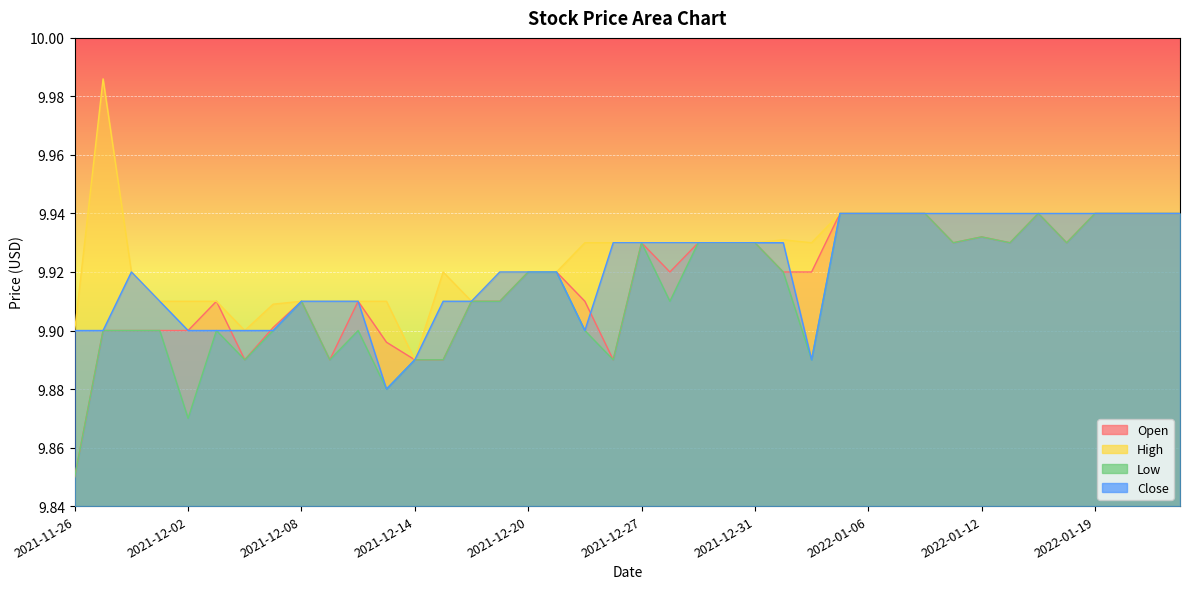

How many distinct data groups are displayed?

4